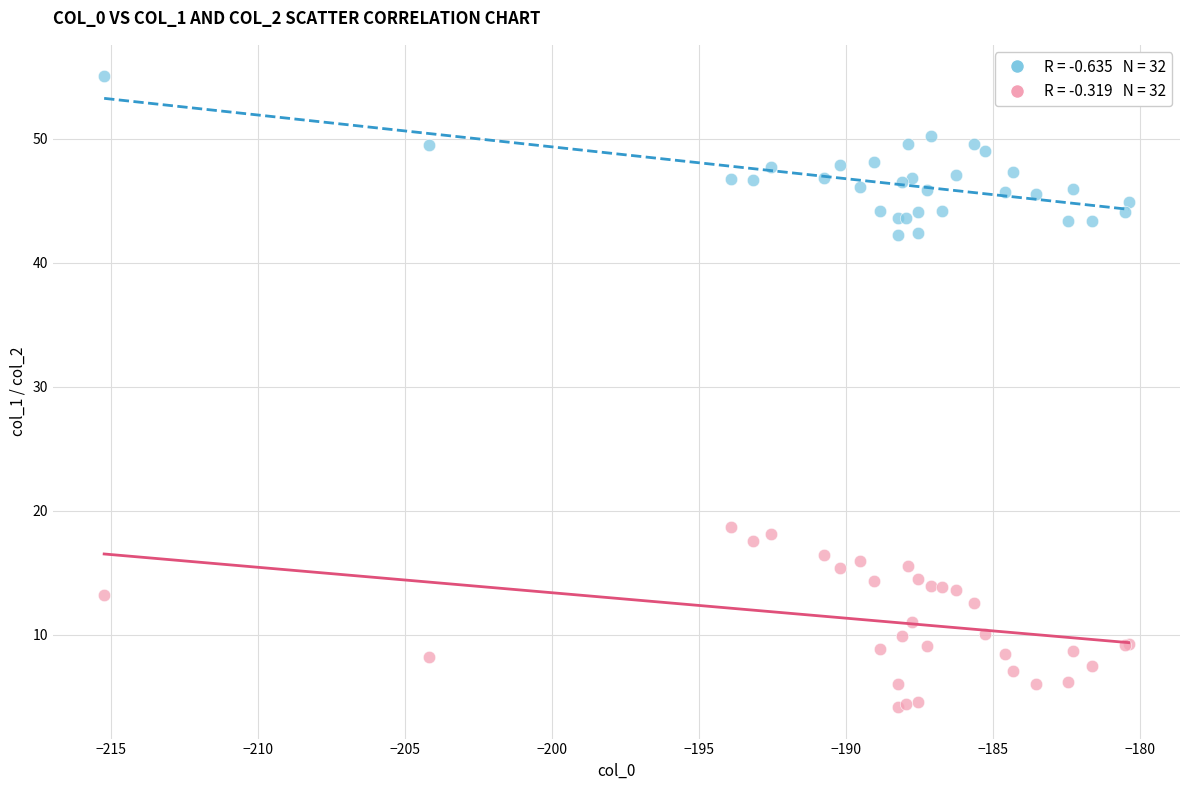

Across all series, what Y value is closest to 29?

18.7